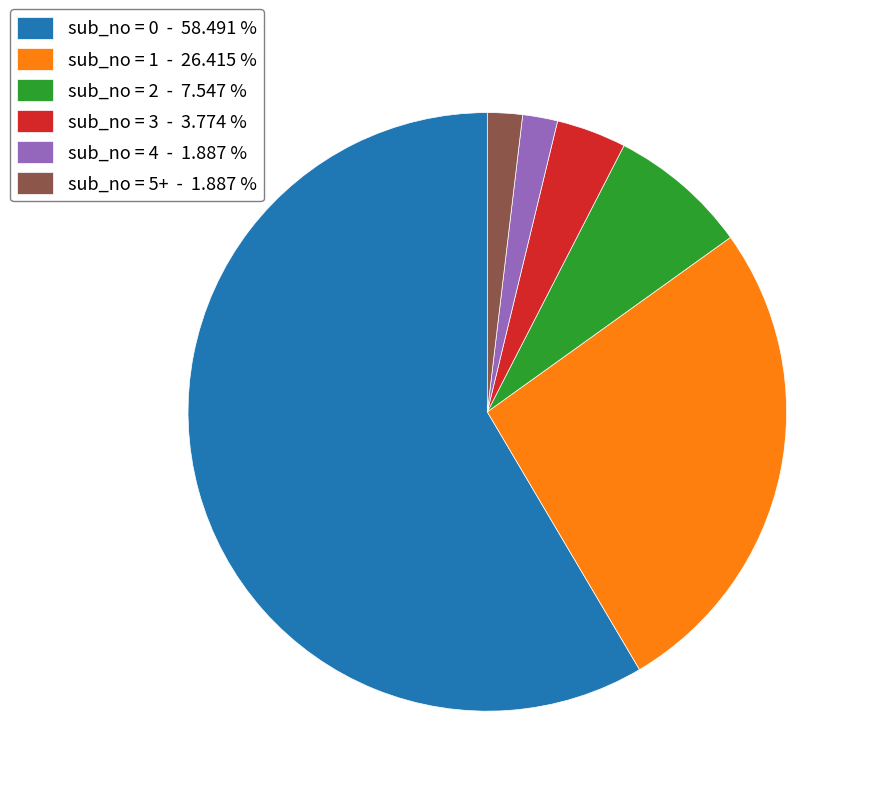

Does sub_no = 0 - 58.491 % account for over 50% of the chart?

Yes